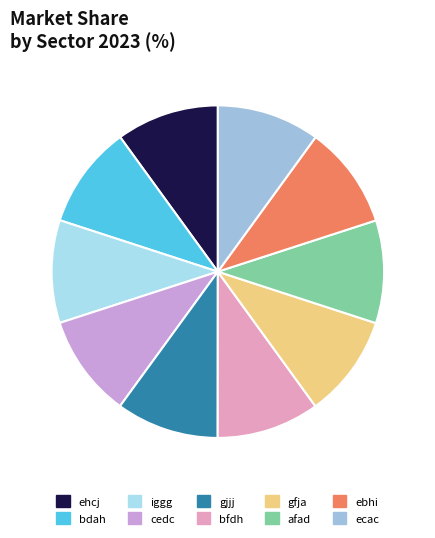

Rank the categories by value from lowest to highest.

ehcj, bdah, iggg, cedc, gjjj, bfdh, gfja, afad, ebhi, ecac